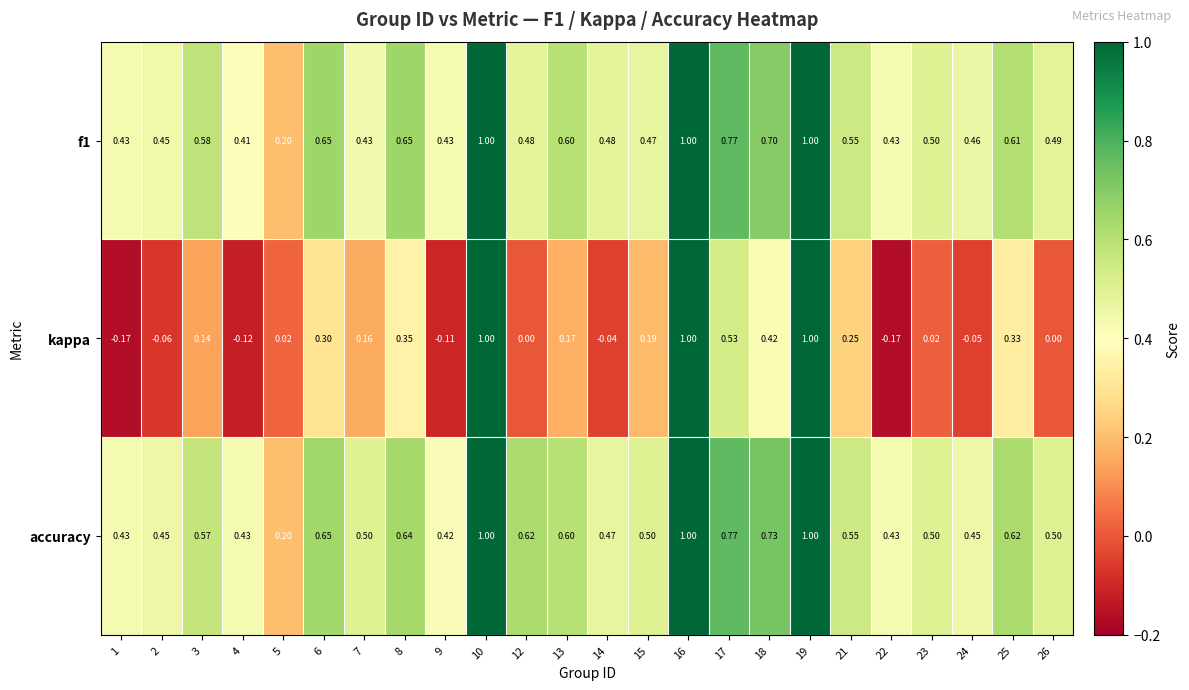

Is the value of kappa at 21 greater than the value of accuracy at 13?

No